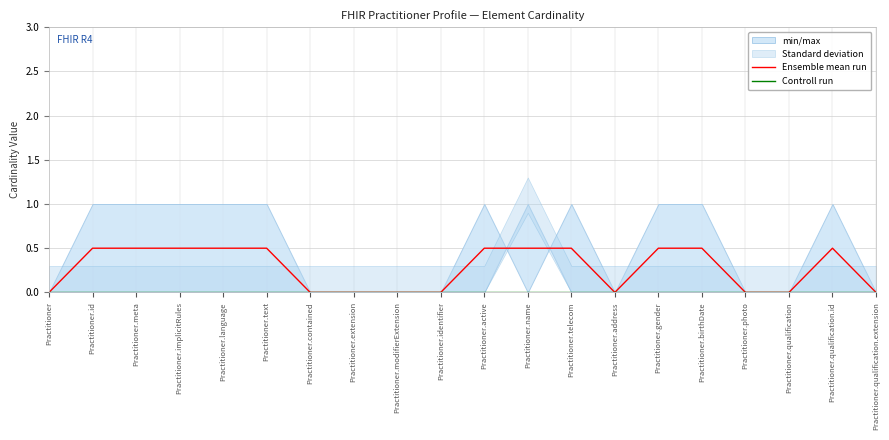

Rank the series by their maximum value, from highest to lowest.

Ensemble mean run, Controll run